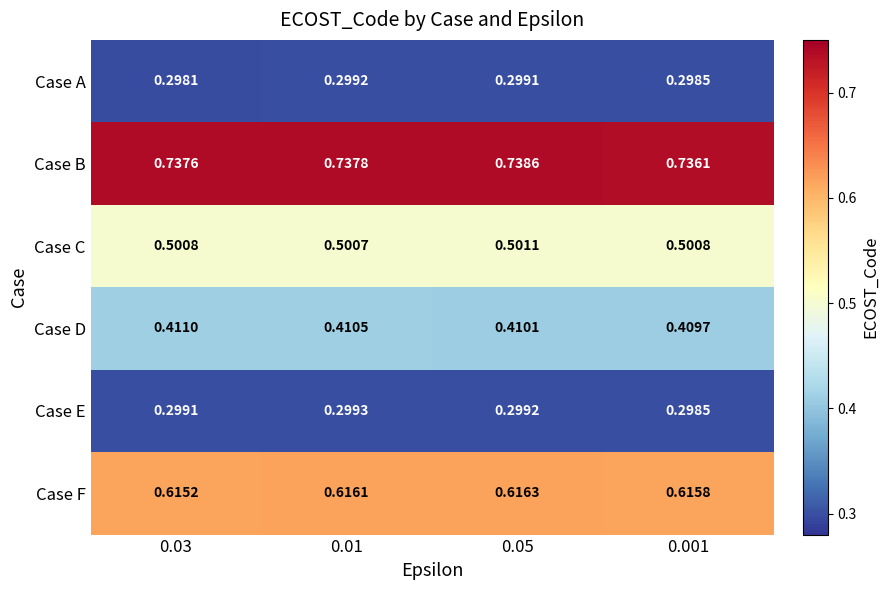

Which series changed the most between 0.05 and 0.001?

Case B